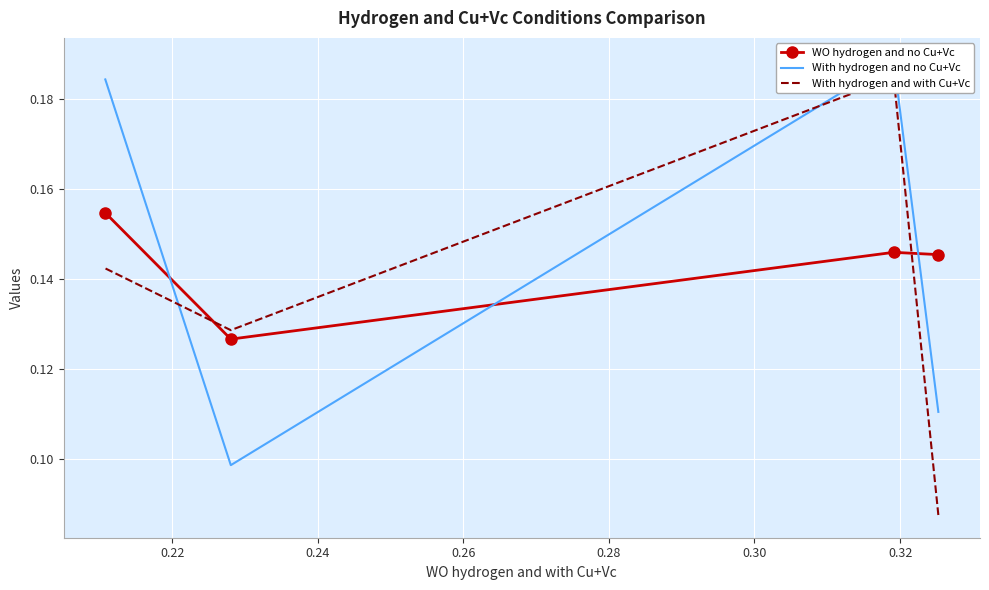

Count the WO hydrogen and no Cu+Vc values in the range 0 to 1.

4